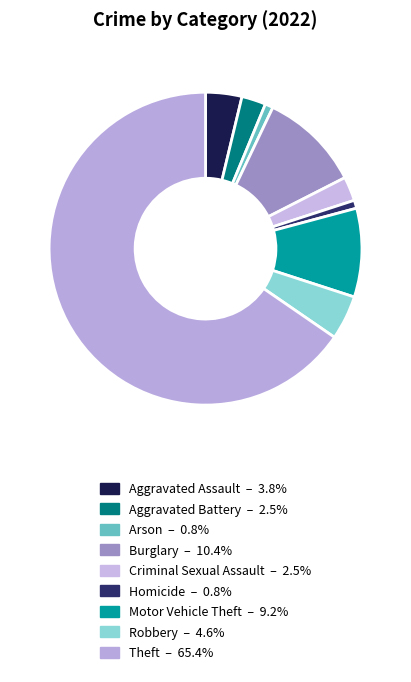

How much of the chart is everything except Criminal Sexual Assault?

97.5%